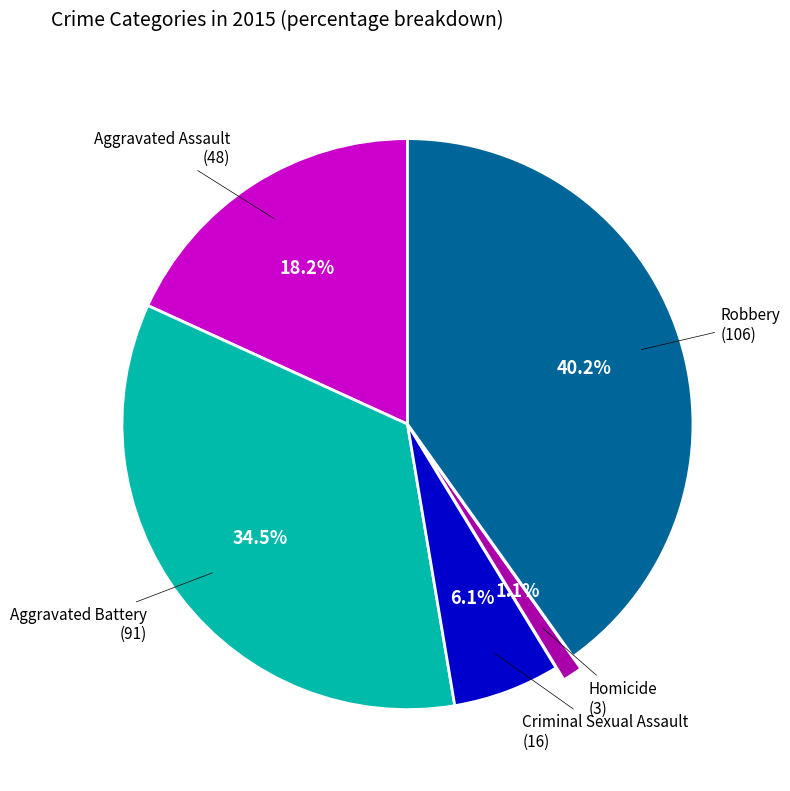

Does any single category account for the majority?

No